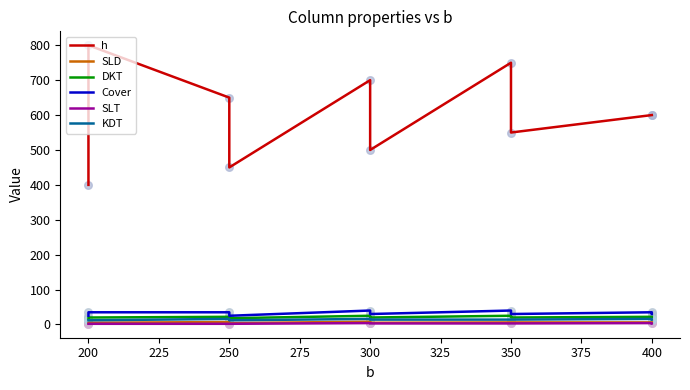

What are all the series names shown in the legend?

h, SLD, DKT, Cover, SLT, KDT